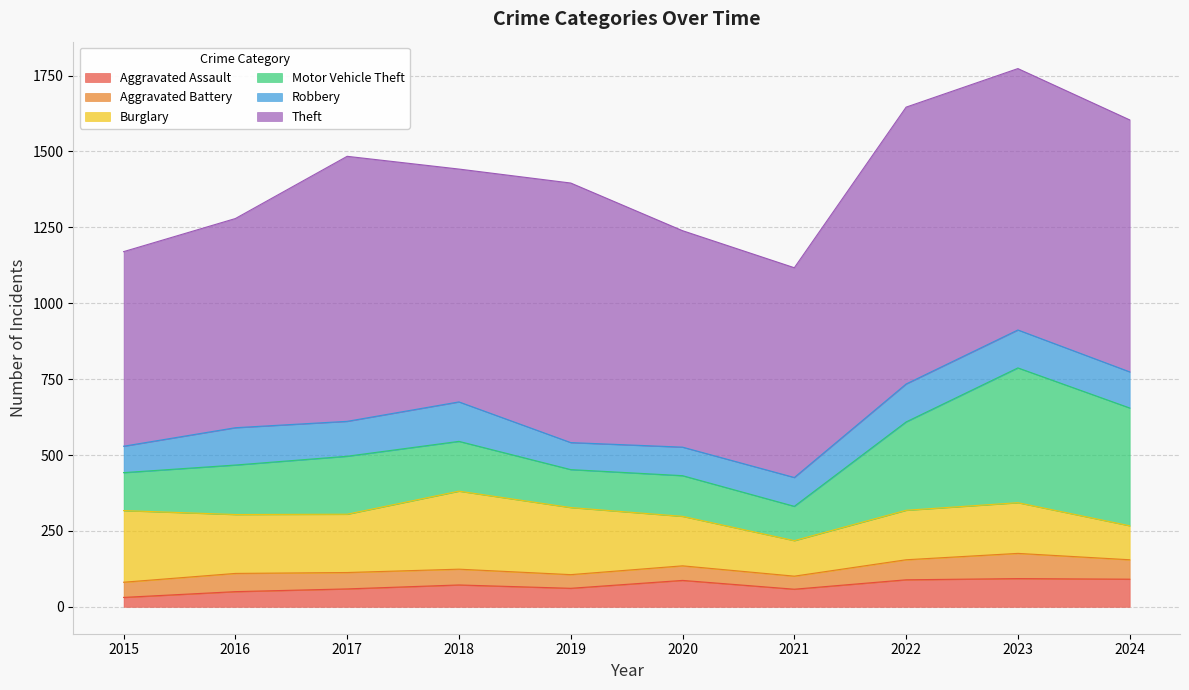

True or false: Motor Vehicle Theft and Theft intersect in this chart.

False